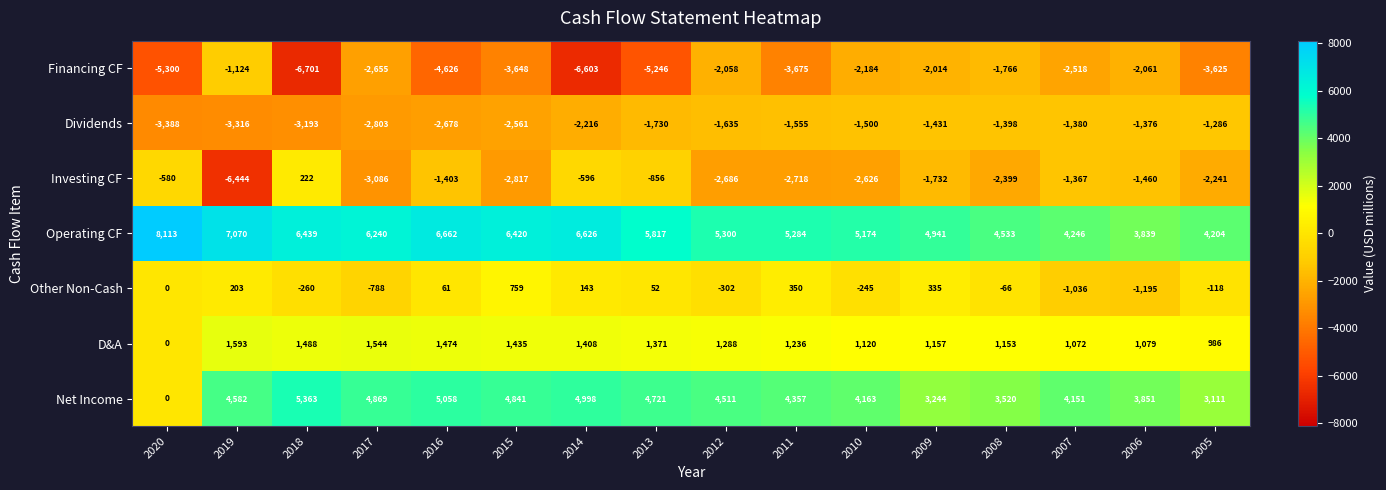

What is the sum of all Dividends values?

-33446